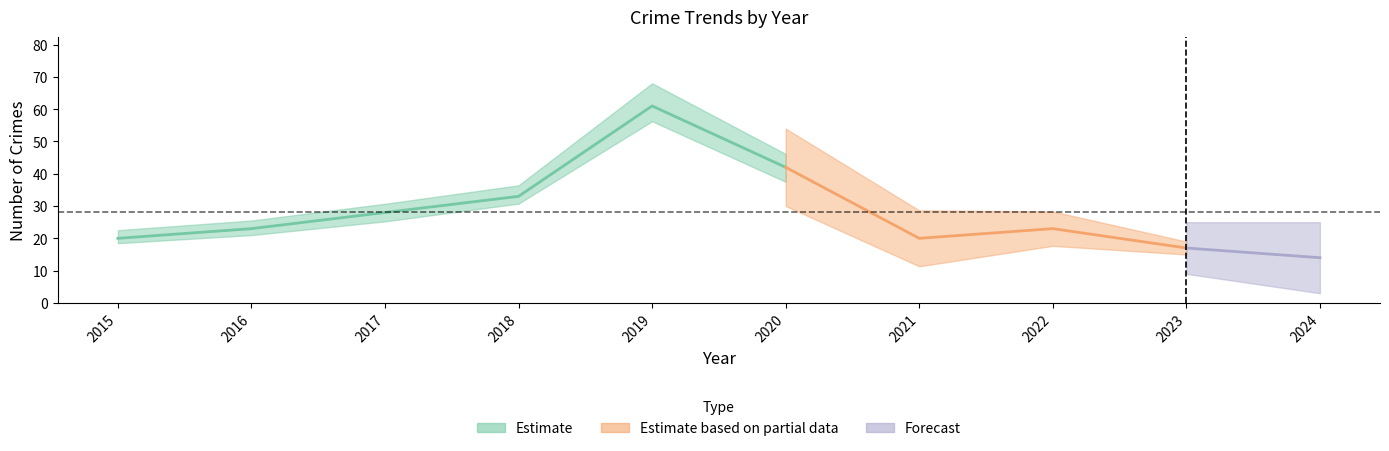

True or false: Robbery and Total intersect in this chart.

False